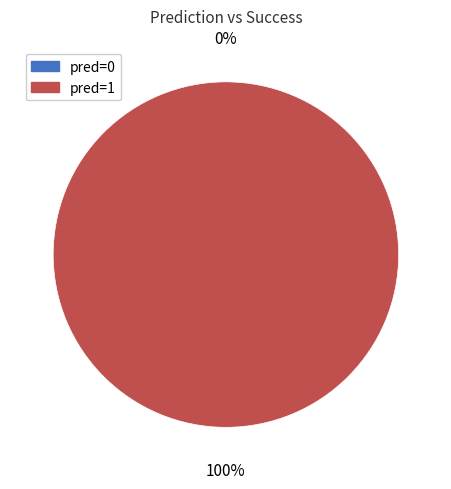

Combined, do pred=0 and pred=1 account for over 50%?

Yes